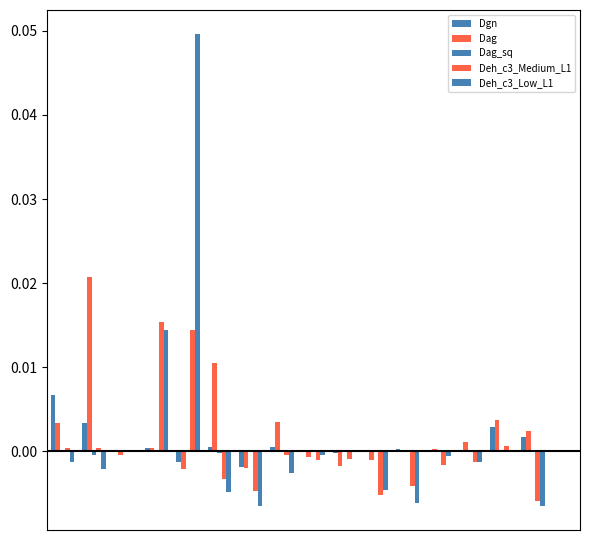

How many categories are shown in the chart?

17